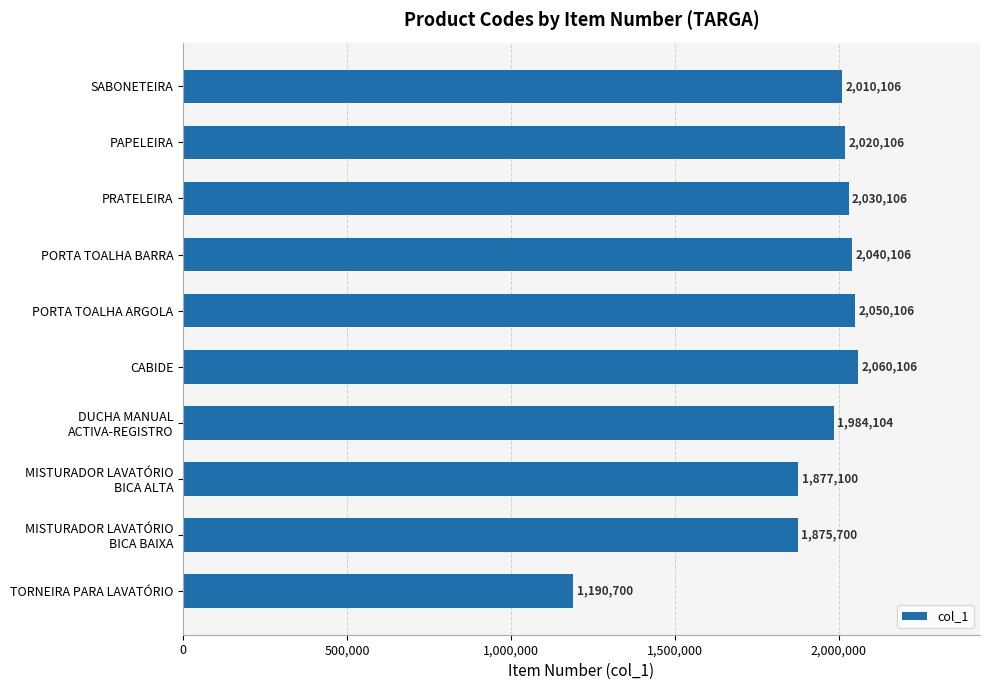

What is the average value?

1913824